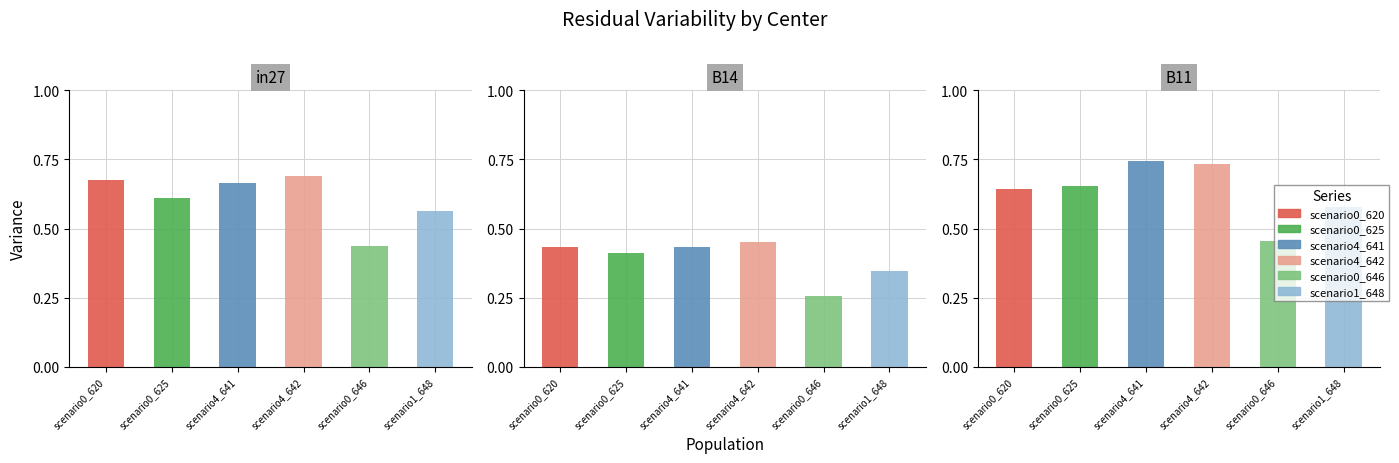

At B14, list the series in order from smallest to largest.

job347_scenario0_646, job348_scenario1_648, job336_scenario0_625, job334_scenario0_620, job345_scenario4_641, job346_scenario4_642